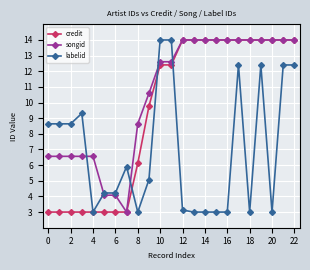

Which series has the largest total across all categories?

songid